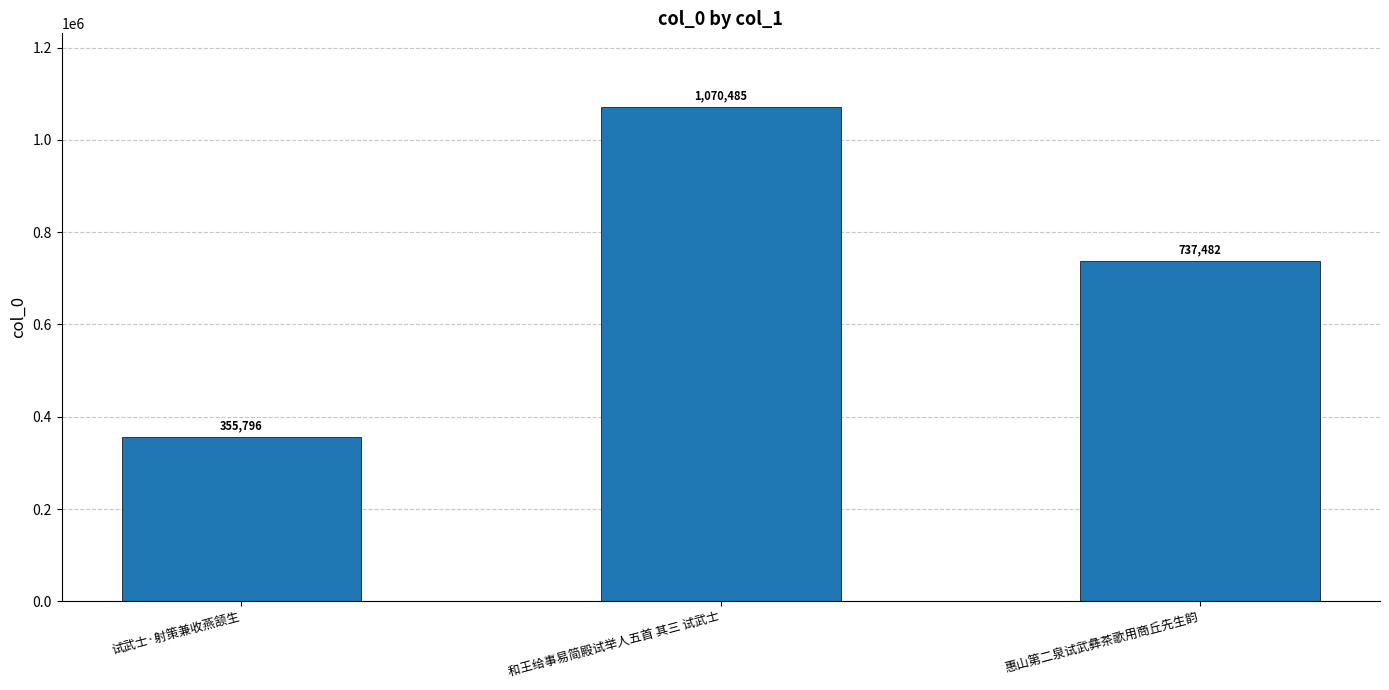

What is the value of the 3rd bar from the left?

737482